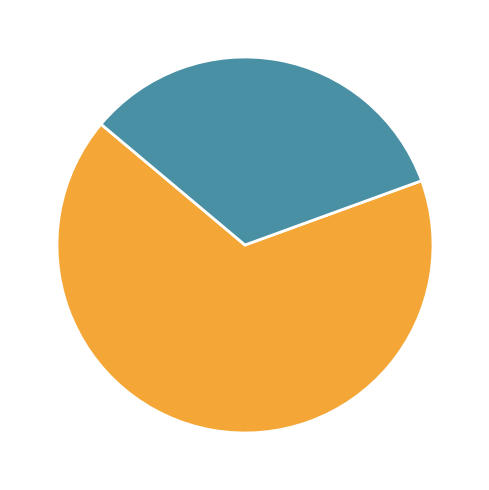

Which category has the biggest portion of the pie?

erva manasa